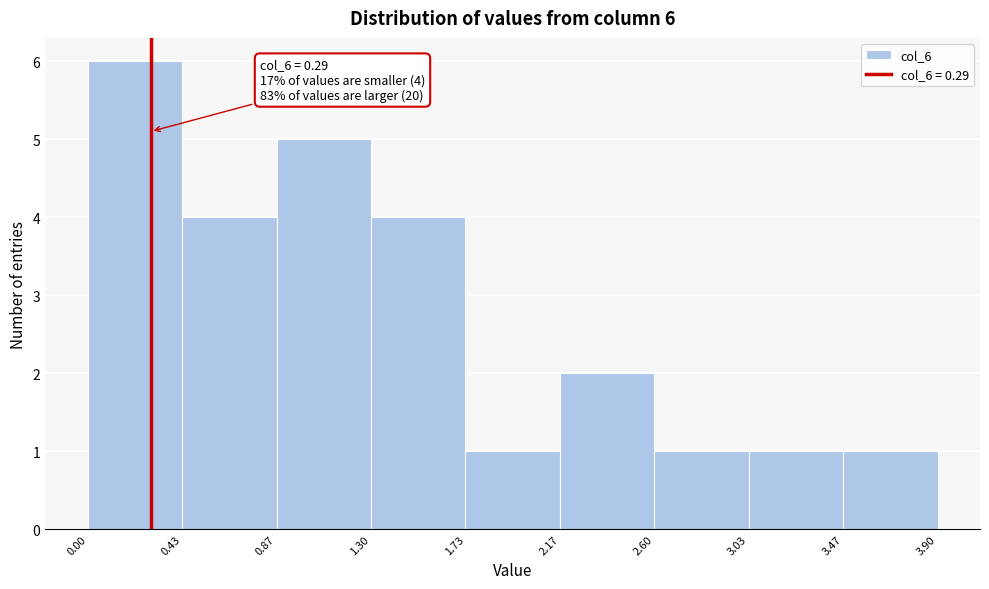

Which range on the x-axis has the tallest bar?

0.00 to 0.43